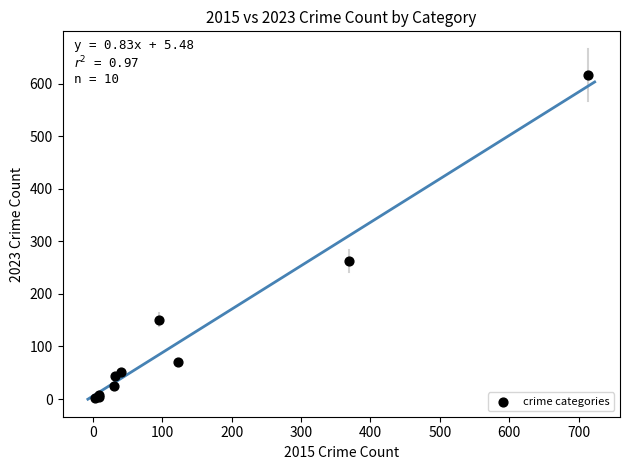

What Y value in the scatter plot is closest to 309?

262